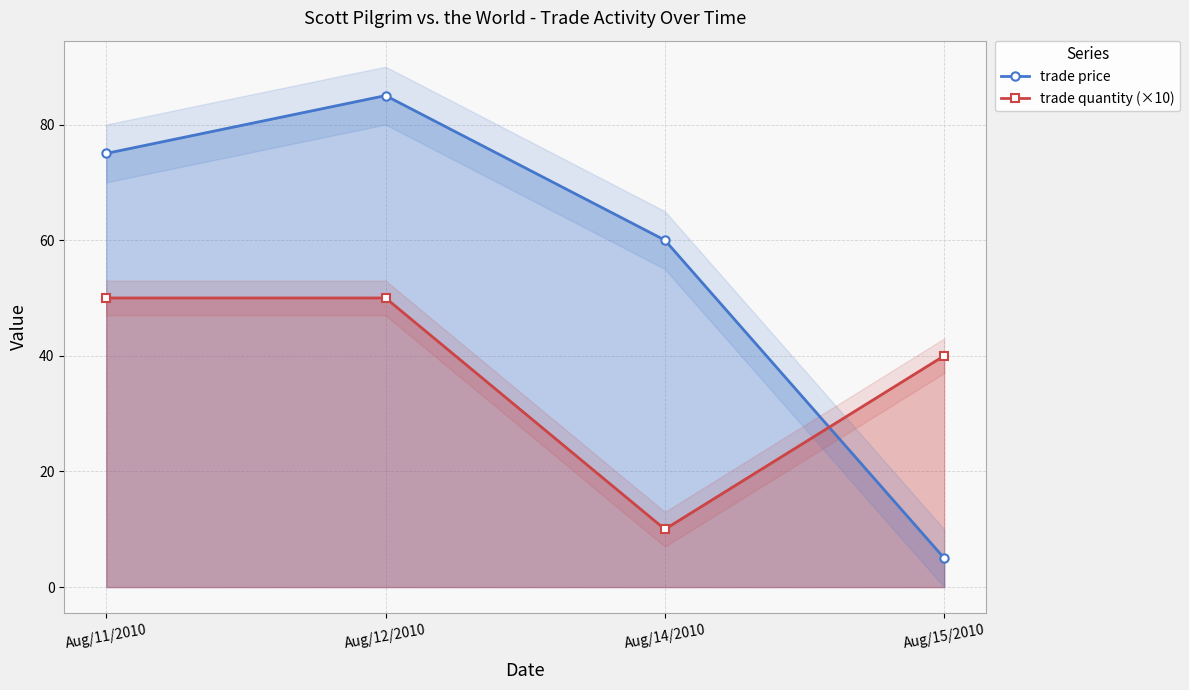

What is the label of the 4th point from the right?

Aug/11/2010